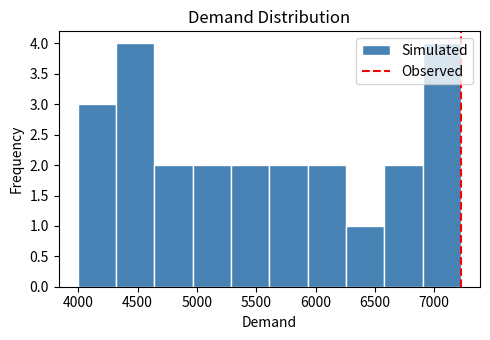

Reading left to right, list every bar in this chart as the range it spans on the x-axis followed by its height. Neither the bar edges nor the heights are printed on the chart, so give them approximately, as read against the axes.

4000 to 4300: 3
4300 to 4650: 4
4650 to 4950: 2
4950 to 5300: 2
5300 to 5600: 2
5600 to 5950: 2
5950 to 6250: 2
6250 to 6600: 1
6600 to 6900: 2
6900 to 7200: 4